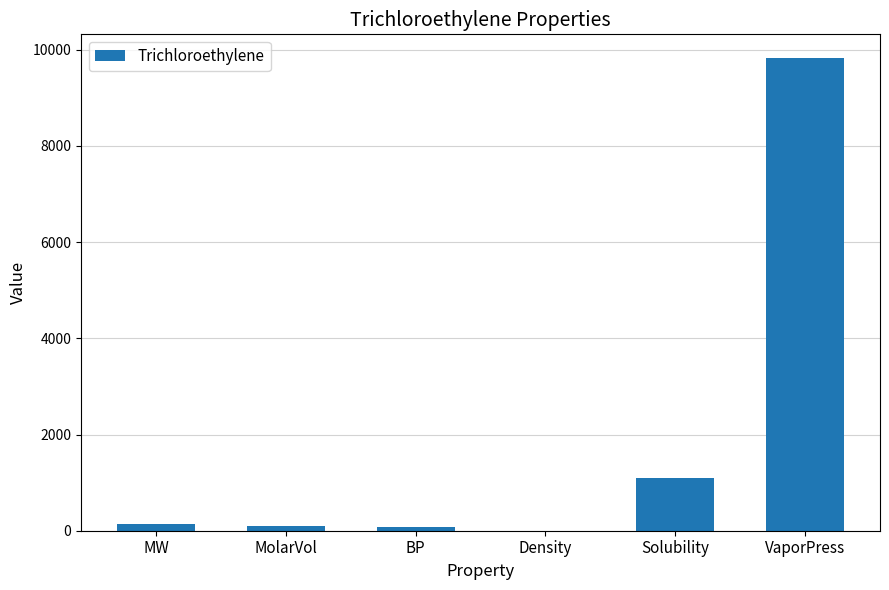

Which has a higher value, MW or VaporPress?

VaporPress